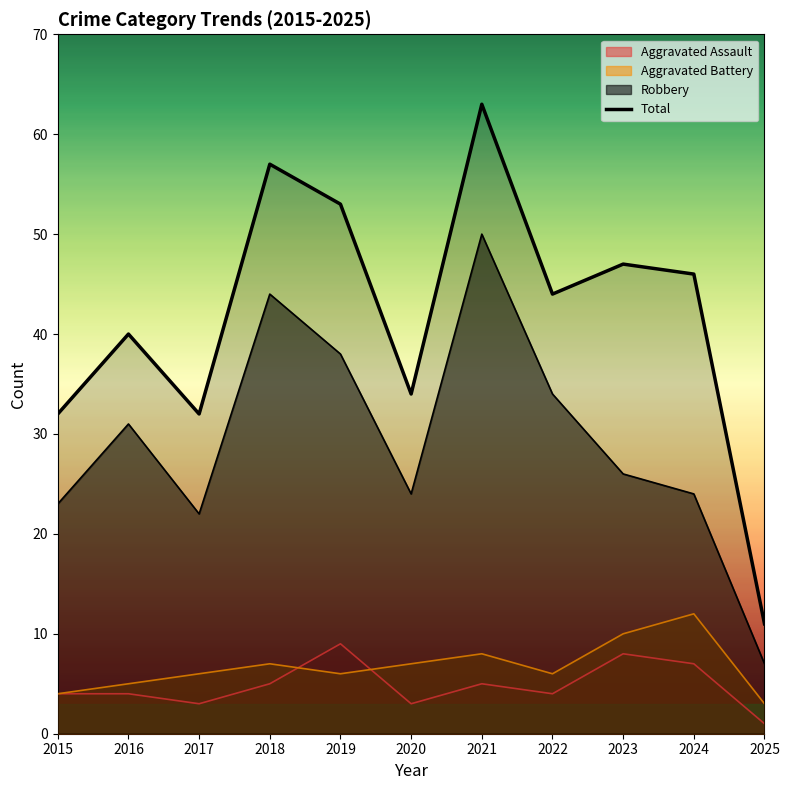

Which has a higher value, 2015 or 2019?

2019